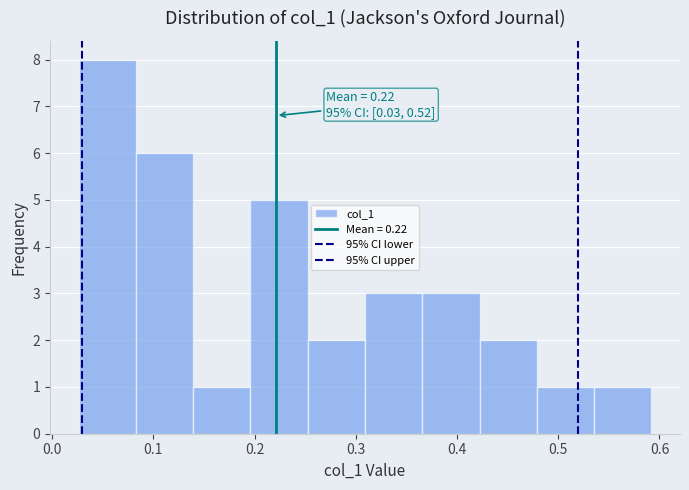

Over which range of the x-axis is the bar tallest?

0.03 to 0.08